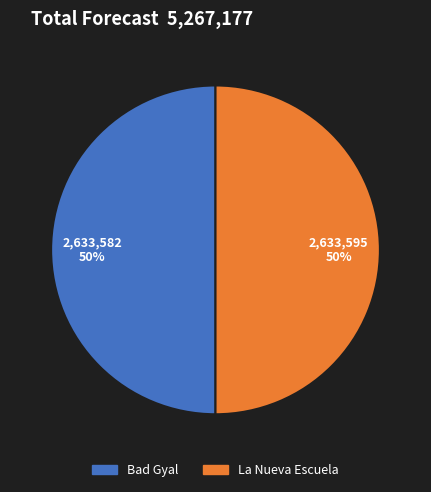

How many segments does this pie chart have?

2